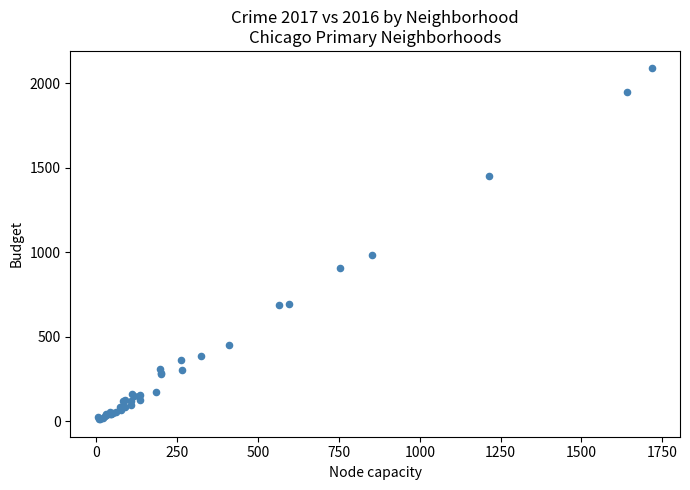

What Y value in the scatter plot is closest to 1048?

983